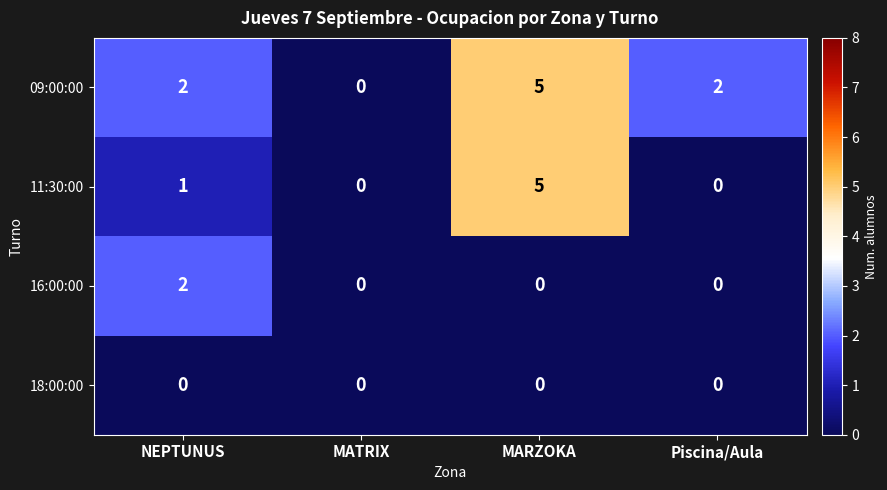

List the series in order of their overall mean, lowest first.

18:00:00, 16:00:00, 11:30:00, 09:00:00